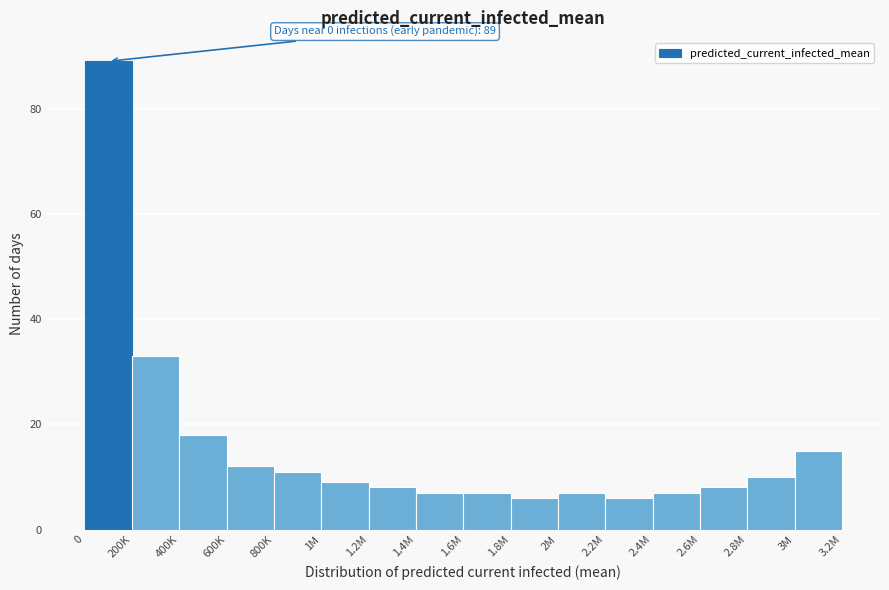

Reading right to left, extract all data points from this chart.

15	10	8	7	6	7	6	7	7	8	9	11	12	18	33	89